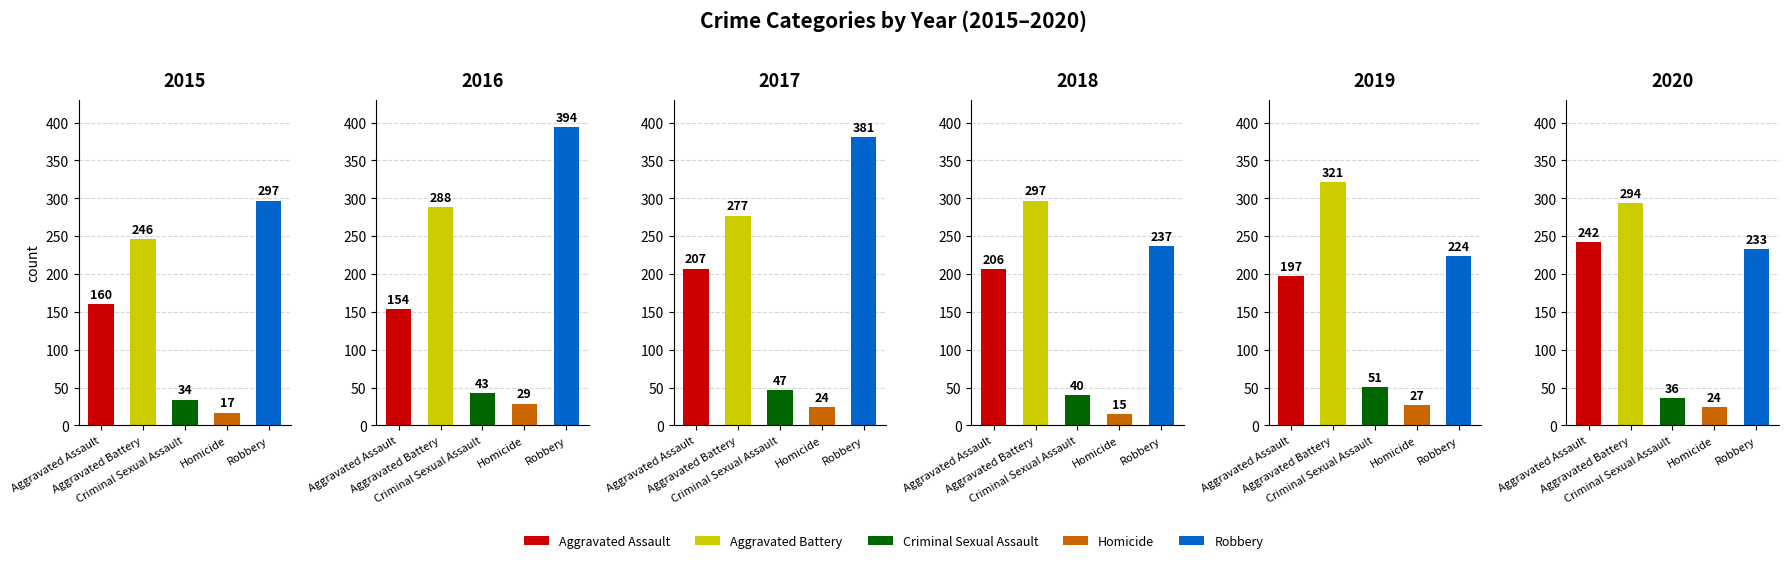

True or false: 2019 has a value of 321 at Aggravated Battery.

True